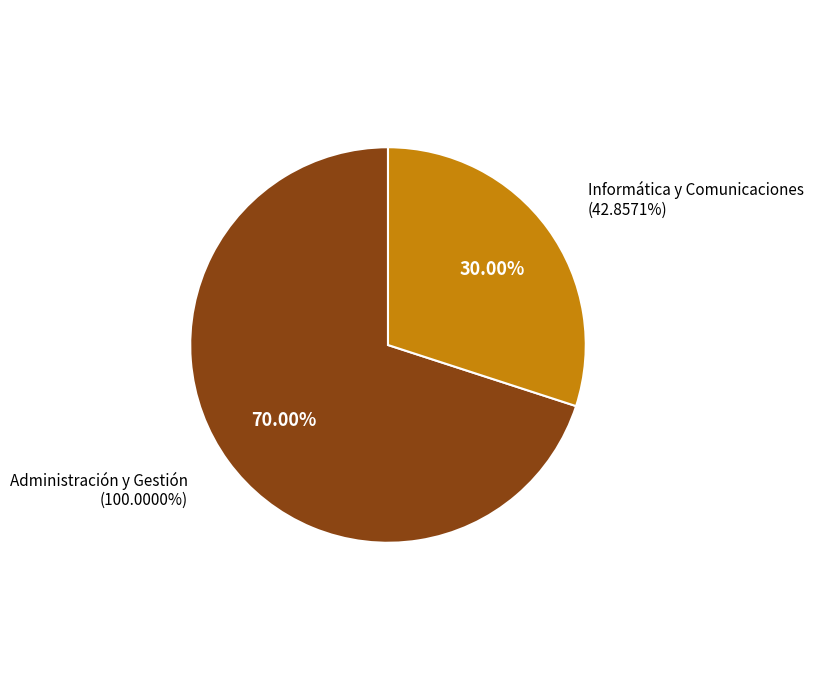

What percentage is the Informática y Comunicaciones slice, to the nearest percent?

30%